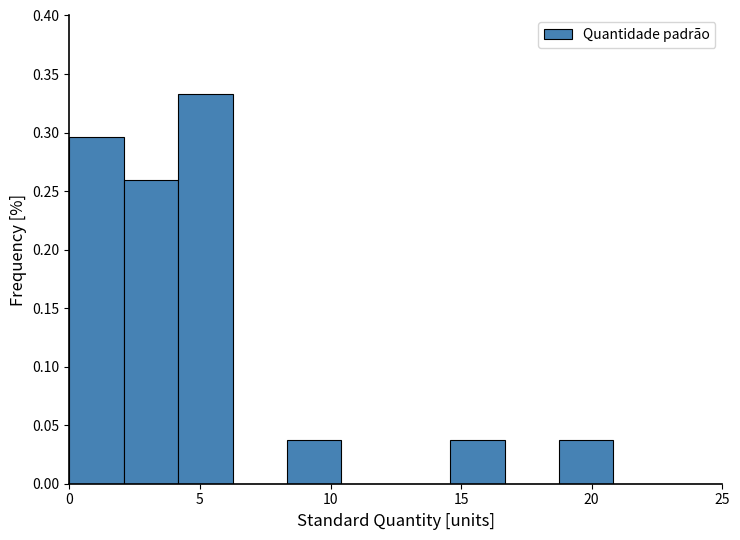

Over which range of the x-axis is the bar tallest?

4.0 to 6.5